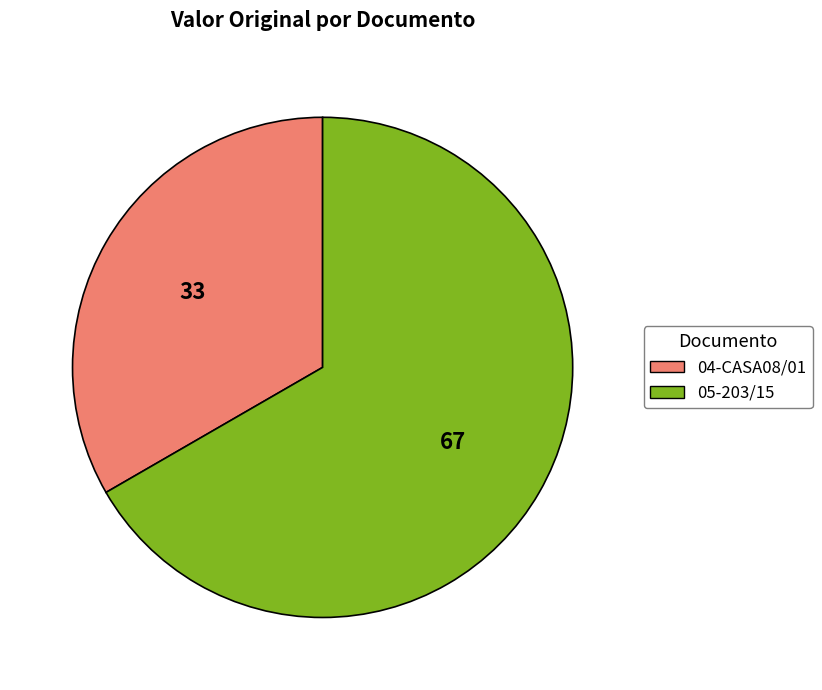

Approximately how many times larger is the value at 05-203/15 compared to 04-CASA08/01?

2.0